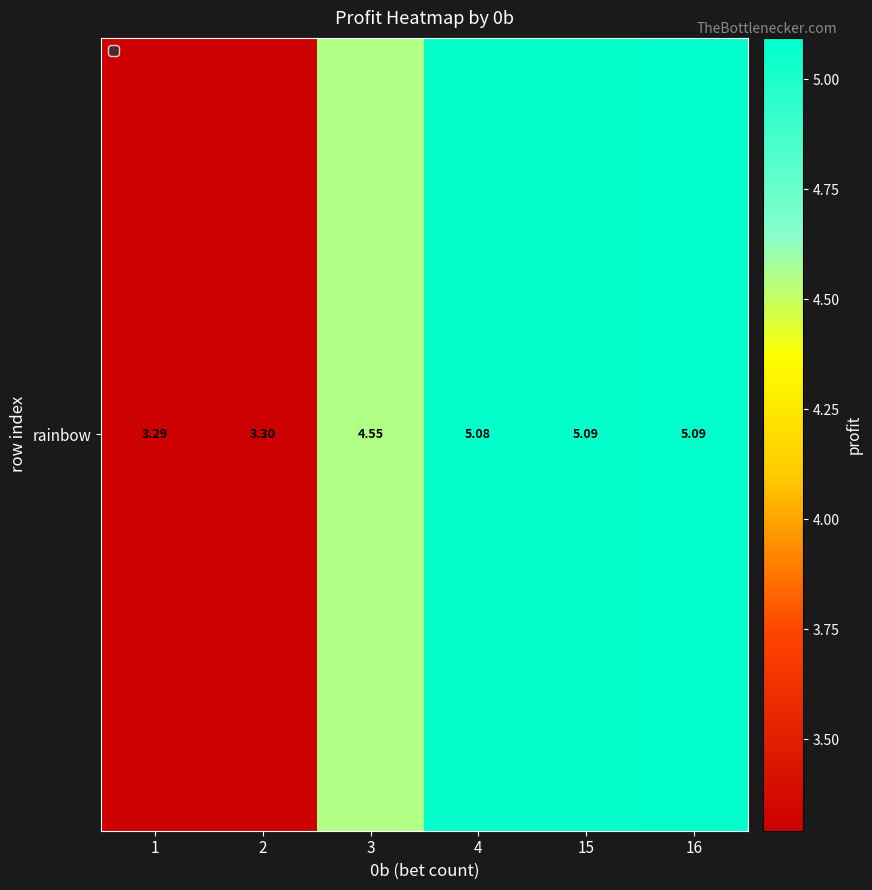

The value at 16 is 5.1. True or false?

True